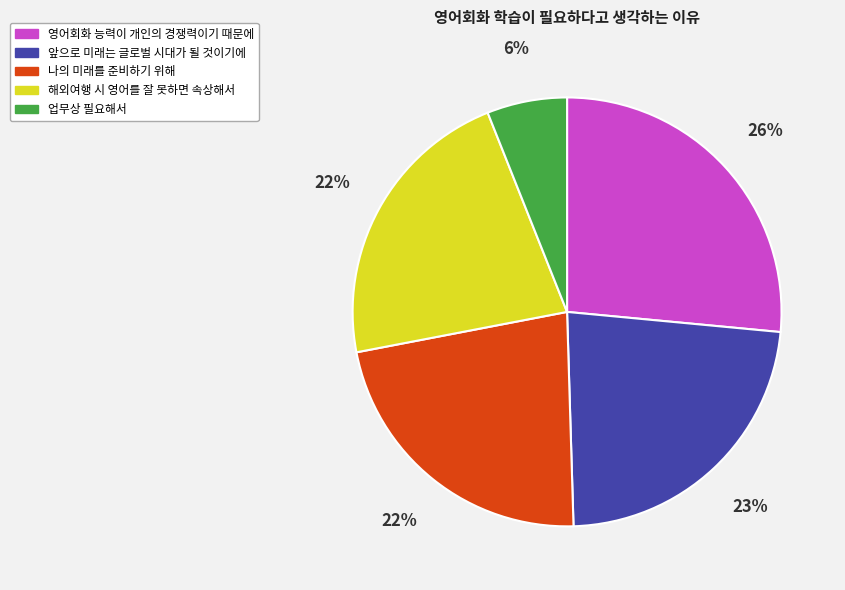

Approximately how many times larger is the value at 앞으로 미래는 글로벌 시대가 될 것이기에 compared to 해외여행 시 영어를 잘 못하면 속상해서?

1.0